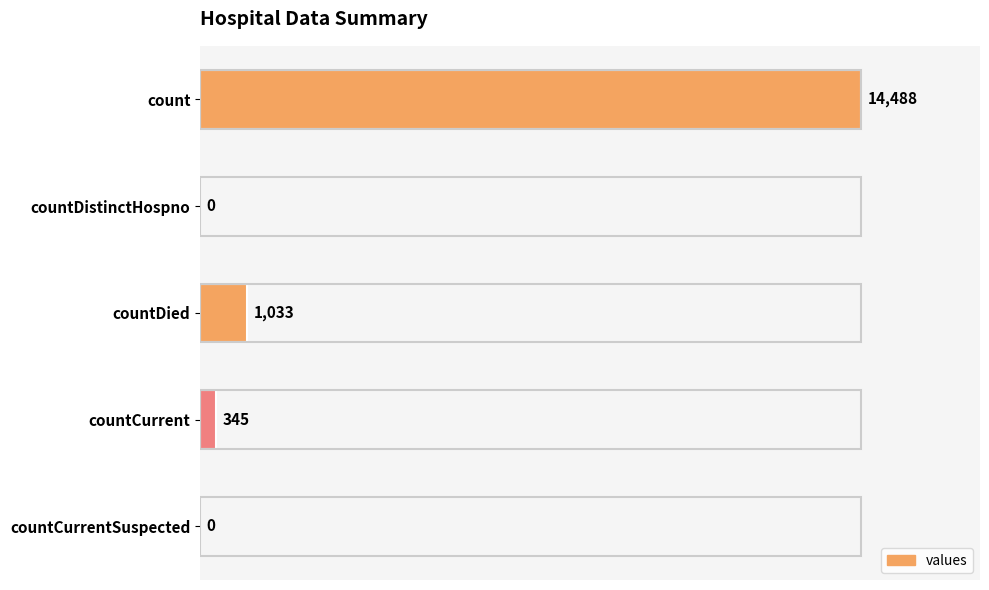

What is the change in value from countDied to countCurrentSuspected?

-1033